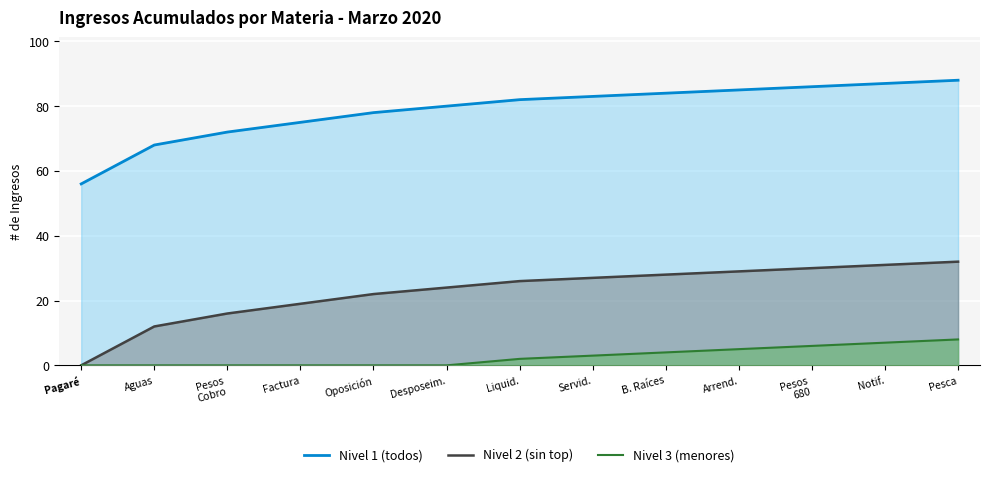

What is the total value across all series at Pagaré?

56